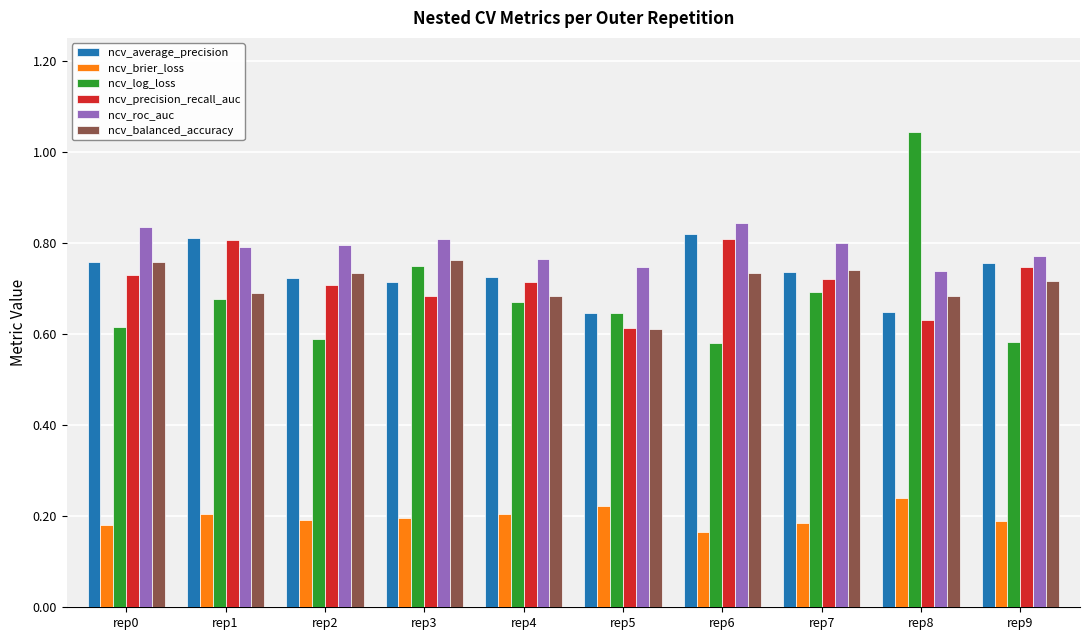

Count the number of categories in the chart.

10